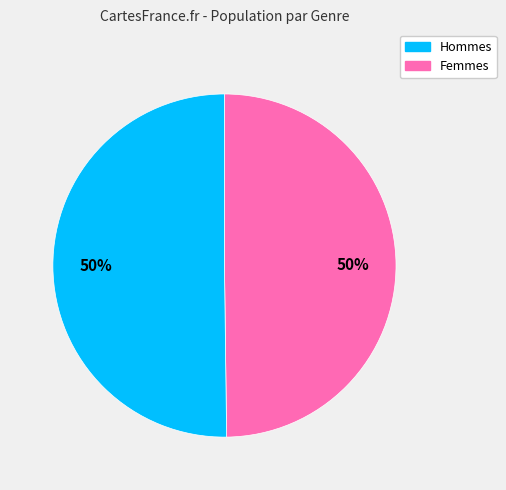

How many slices are in this pie chart?

2